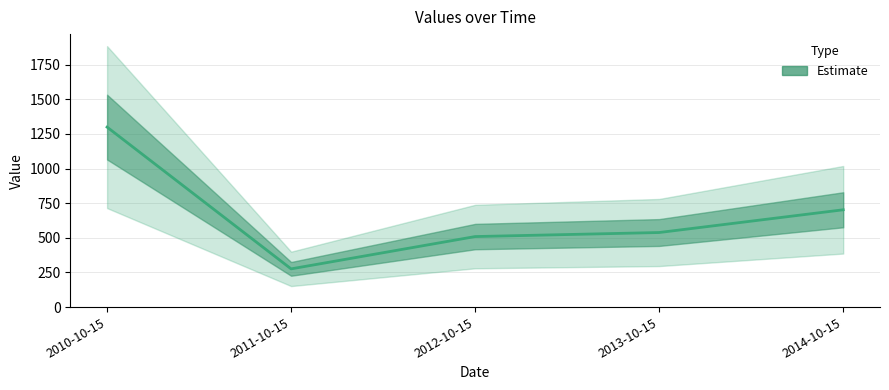

Does the chart display data point markers on the line(s)?

No